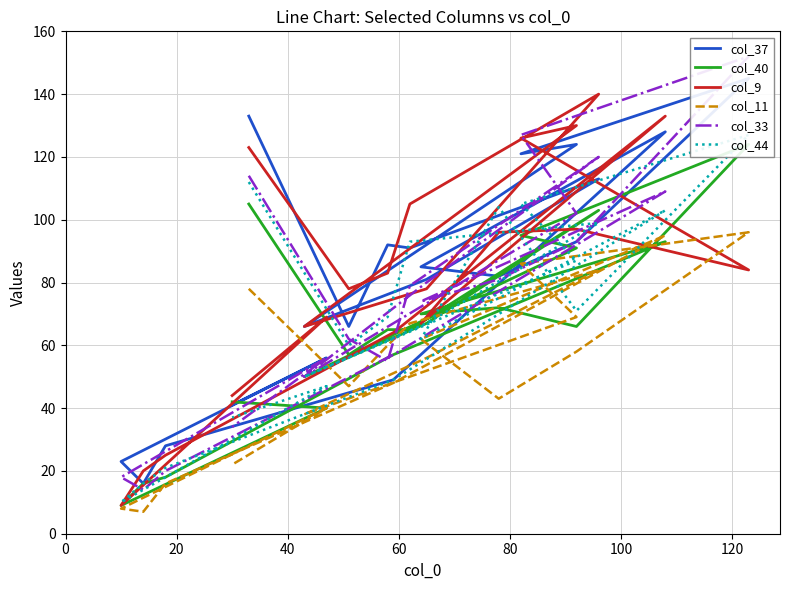

Is the value of col_11 at 0 greater than the value of col_33 at 8?

No